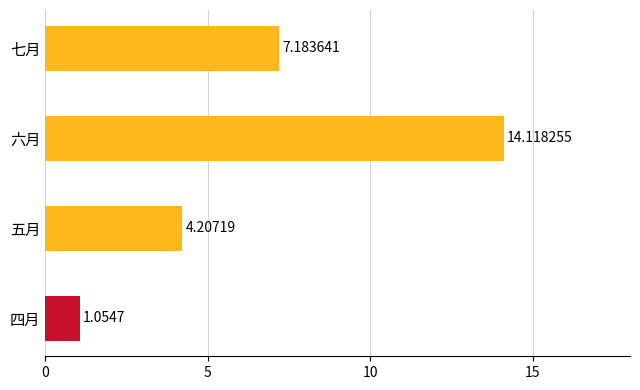

Are the bars grouped side by side (vs. stacked)?

No